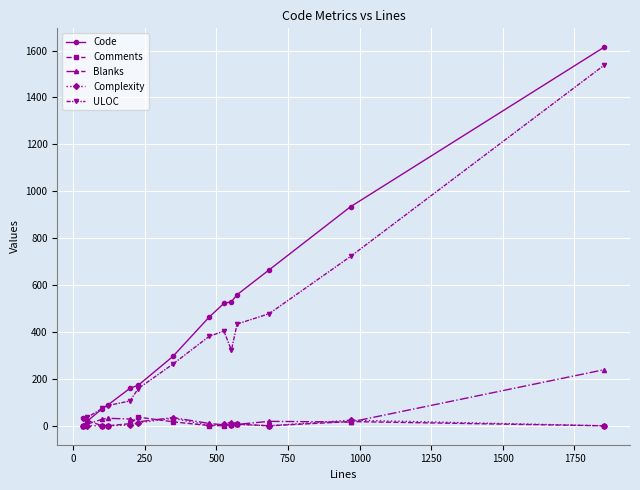

What is the greatest value displayed?

1614